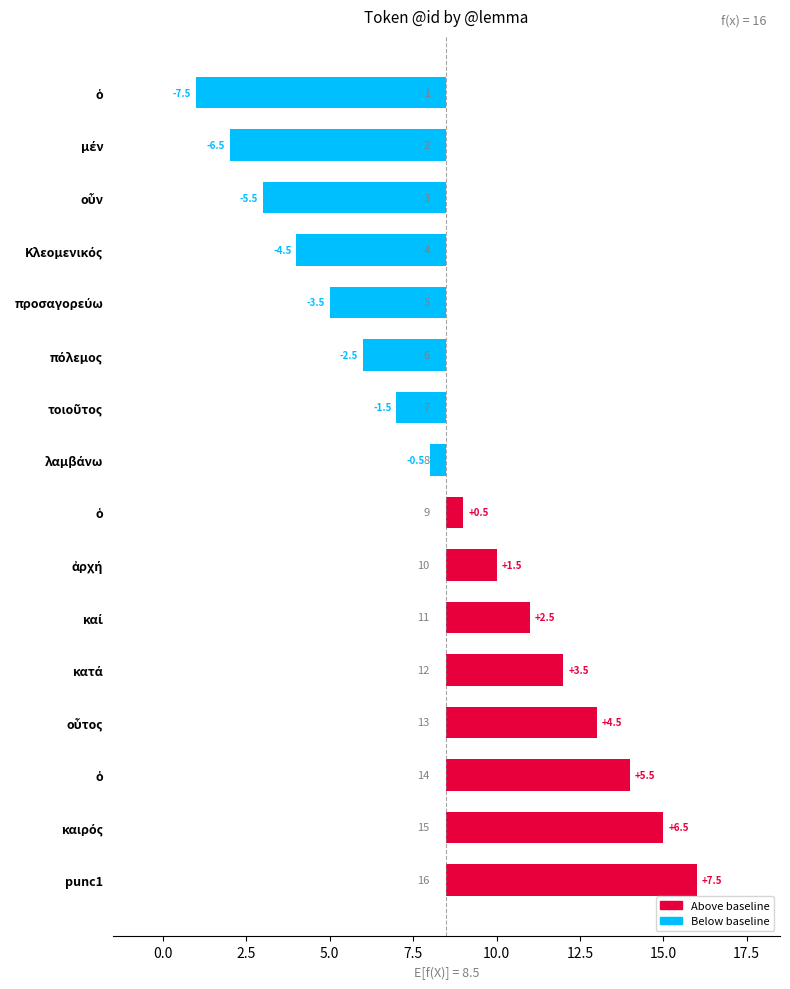

Does the chart contain any negative values?

Yes